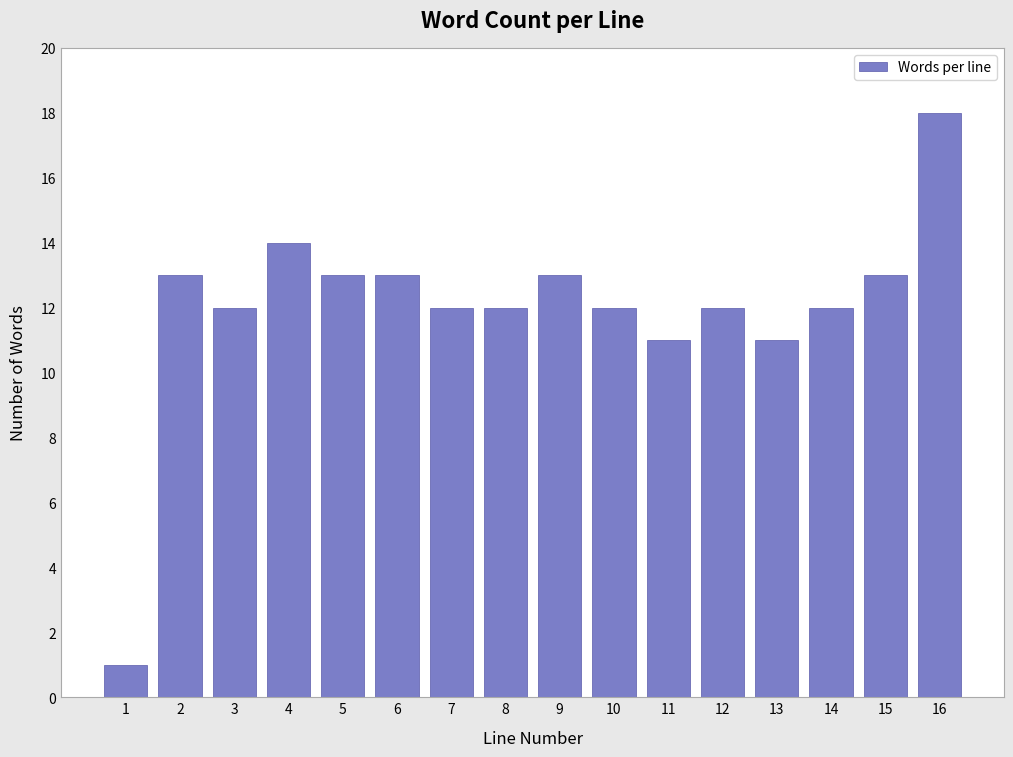

Reading right to left, list all the values displayed in this chart.

18	13	12	11	12	11	12	13	12	12	13	13	14	12	13	1